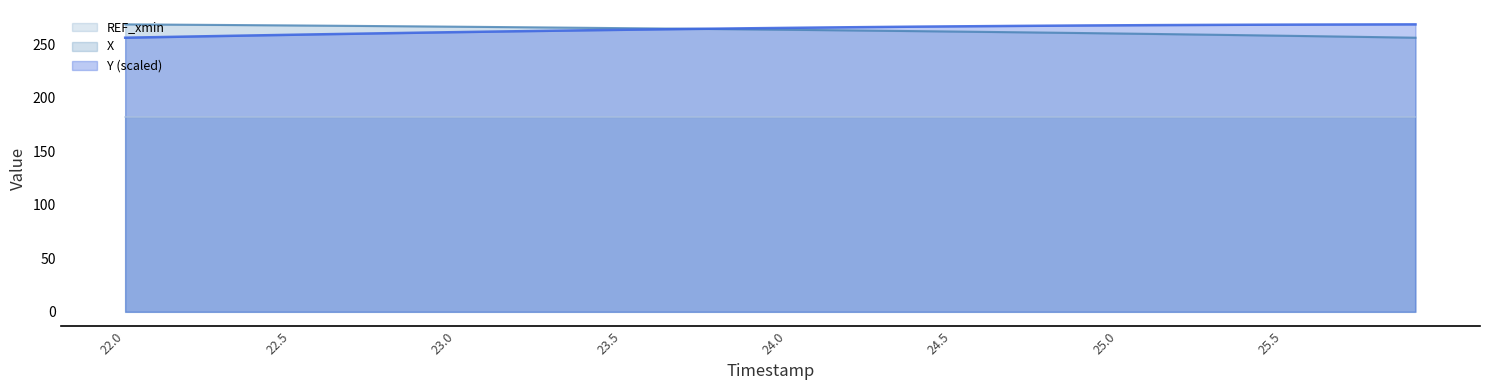

What is the difference between the X values at 24.5 and 24.9?

1.4